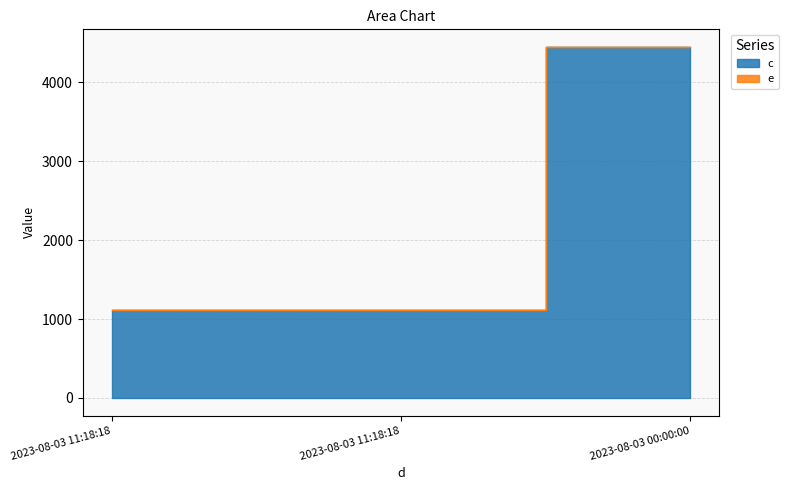

Read the e value at 2023-08-03 11:18:18.

1111.0